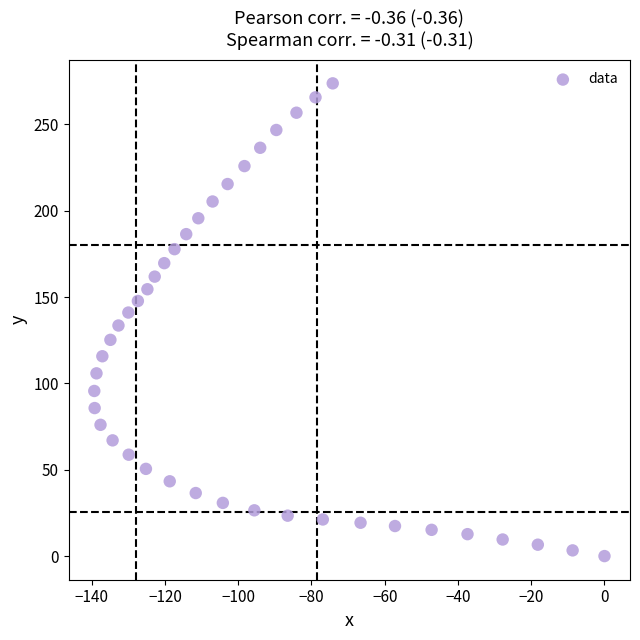

What is the range of Y values (max minus min)?

273.7